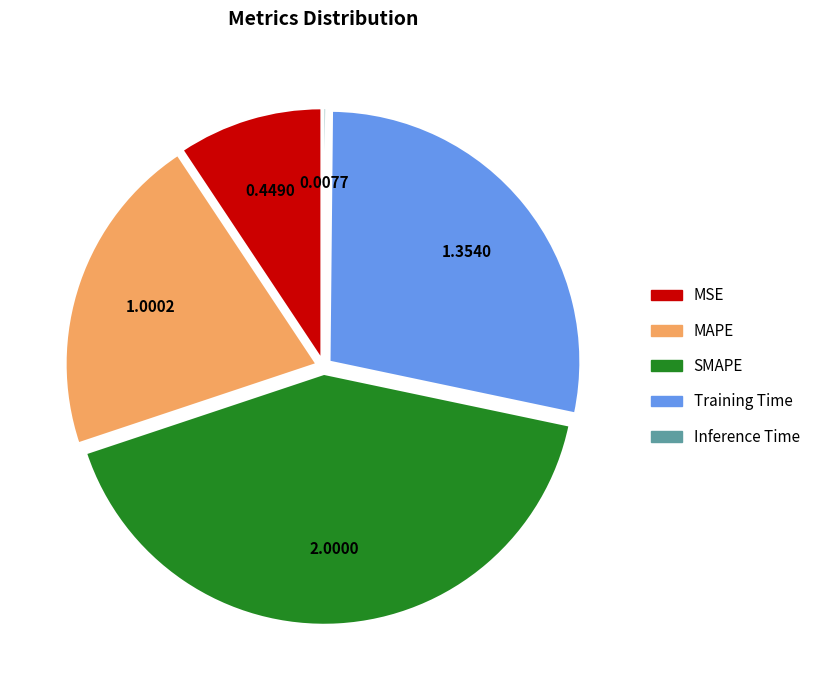

Does SMAPE account for over 50% of the chart?

No